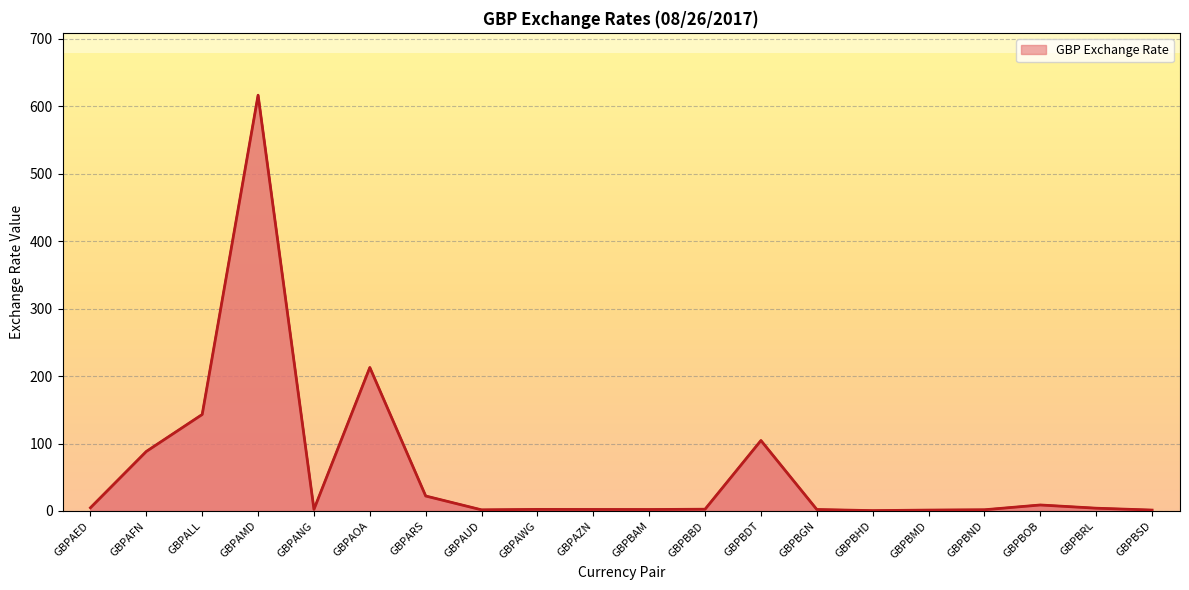

The value at GBPAMD is 616.6. True or false?

True